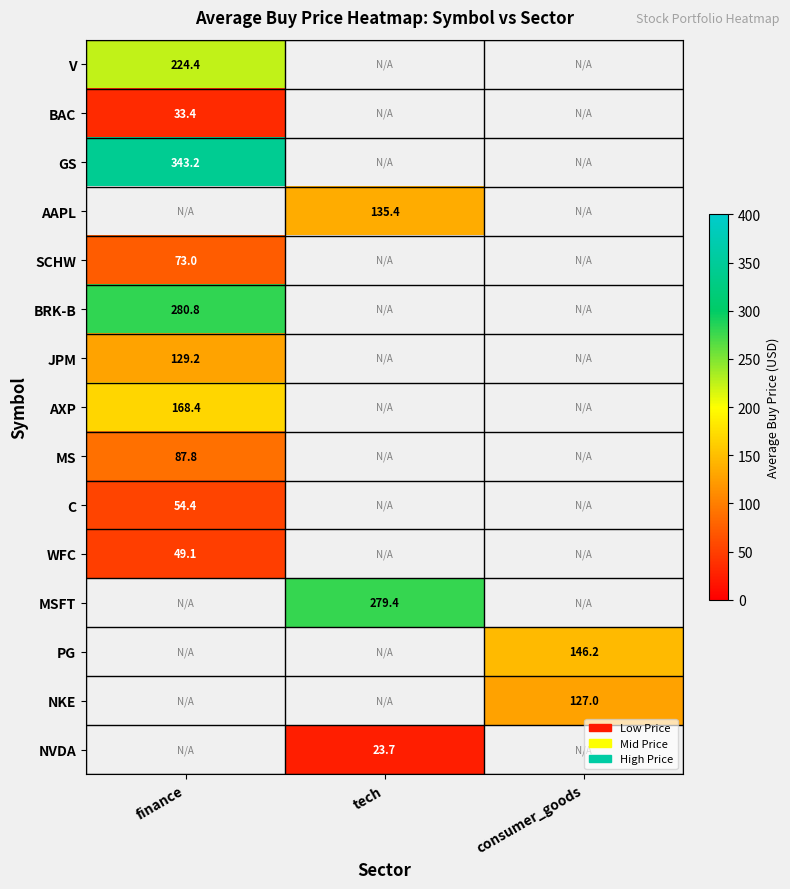

How many values in BRK-B are above zero?

1